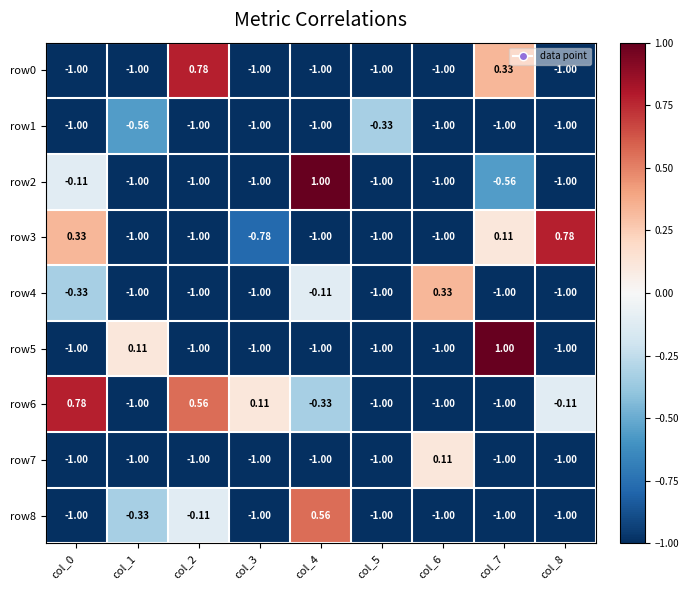

At how many categories does at least one series exceed 0?

8